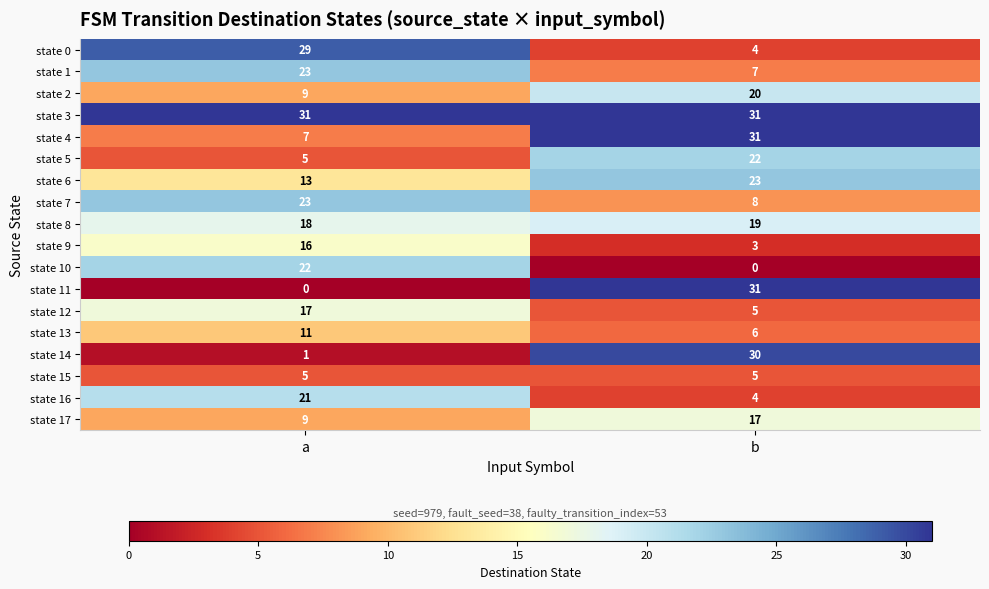

List the labels in order of state 13 value, smallest first.

b, a